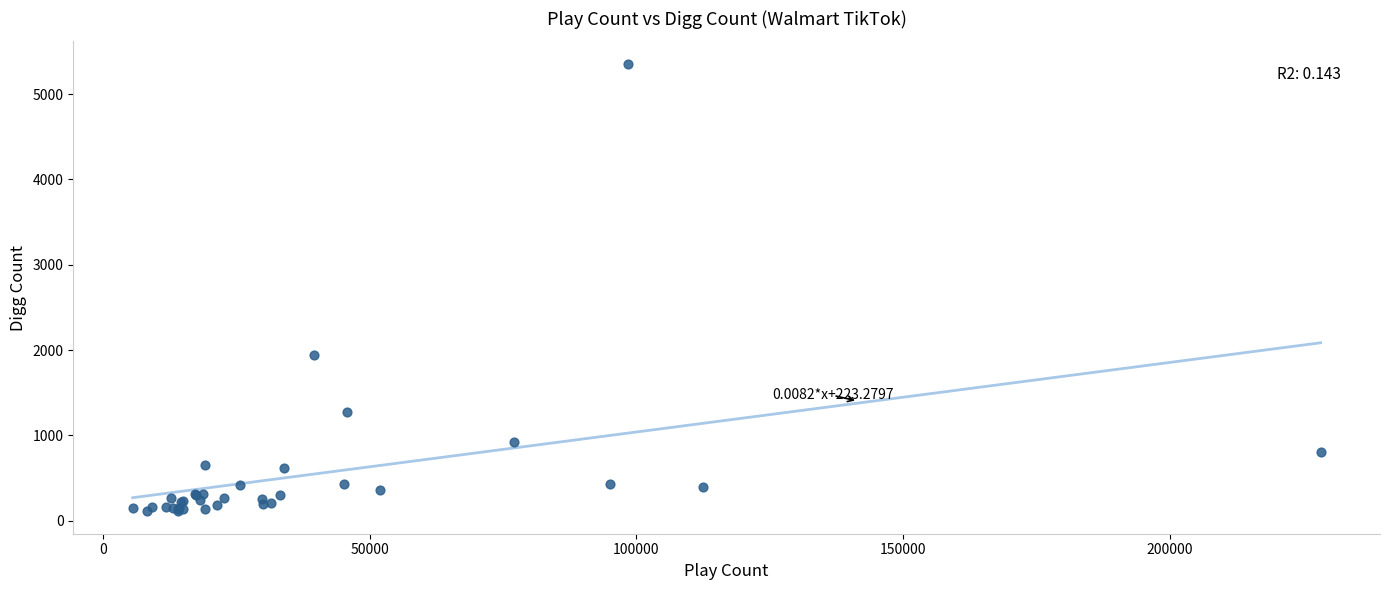

What Y value in the scatter plot is closest to 2733?

1945